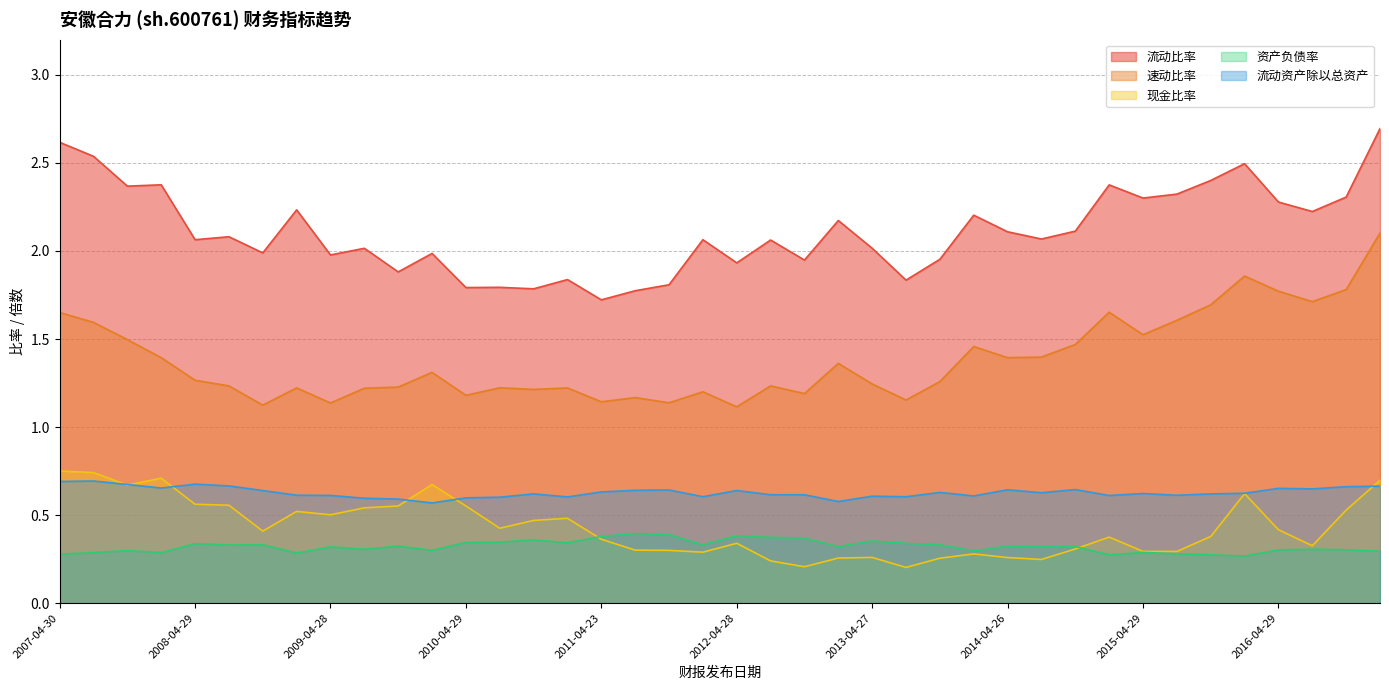

The 流动比率 series shows 2.0 at 2010-03-23. True or false?

True